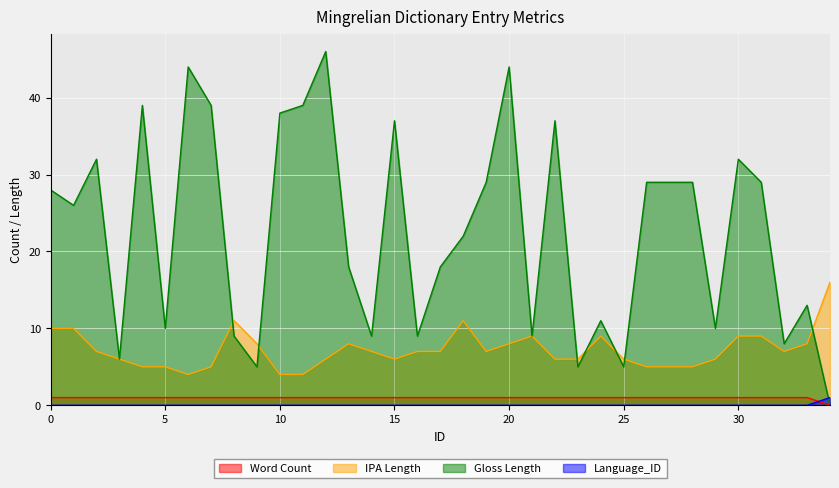

Is the value of IPA Length at 6 greater than the value of Word Count at 26?

Yes